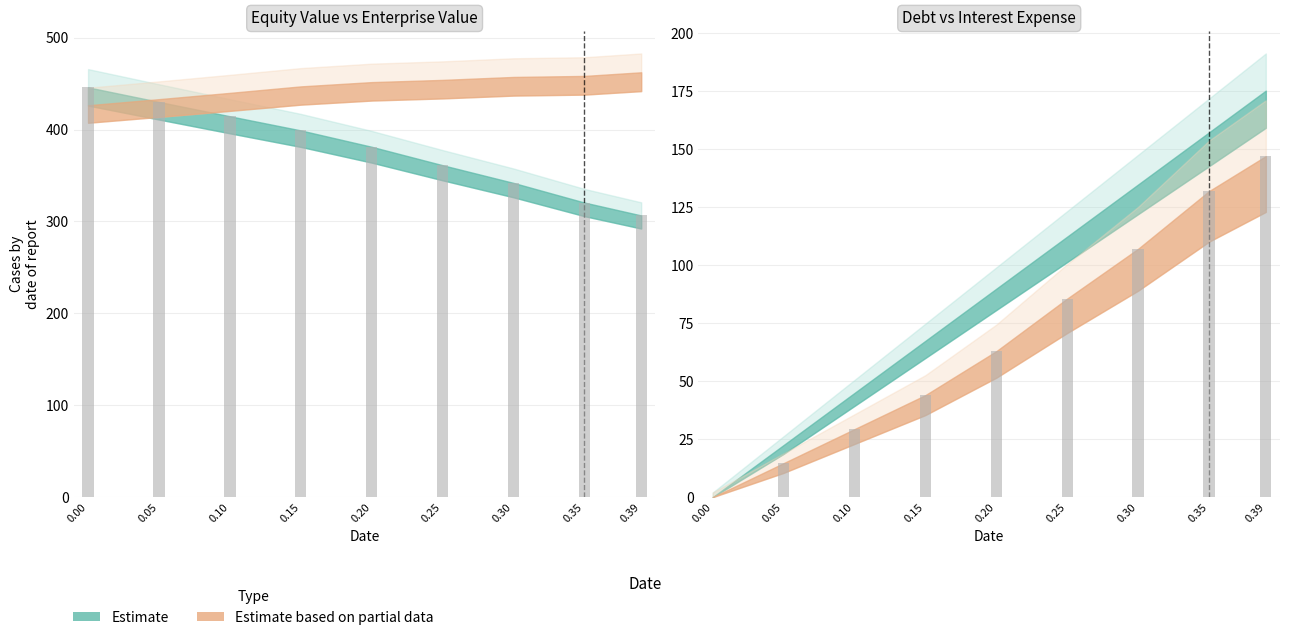

The value of equity_value at 0.0 is 698.6. True or false?

False